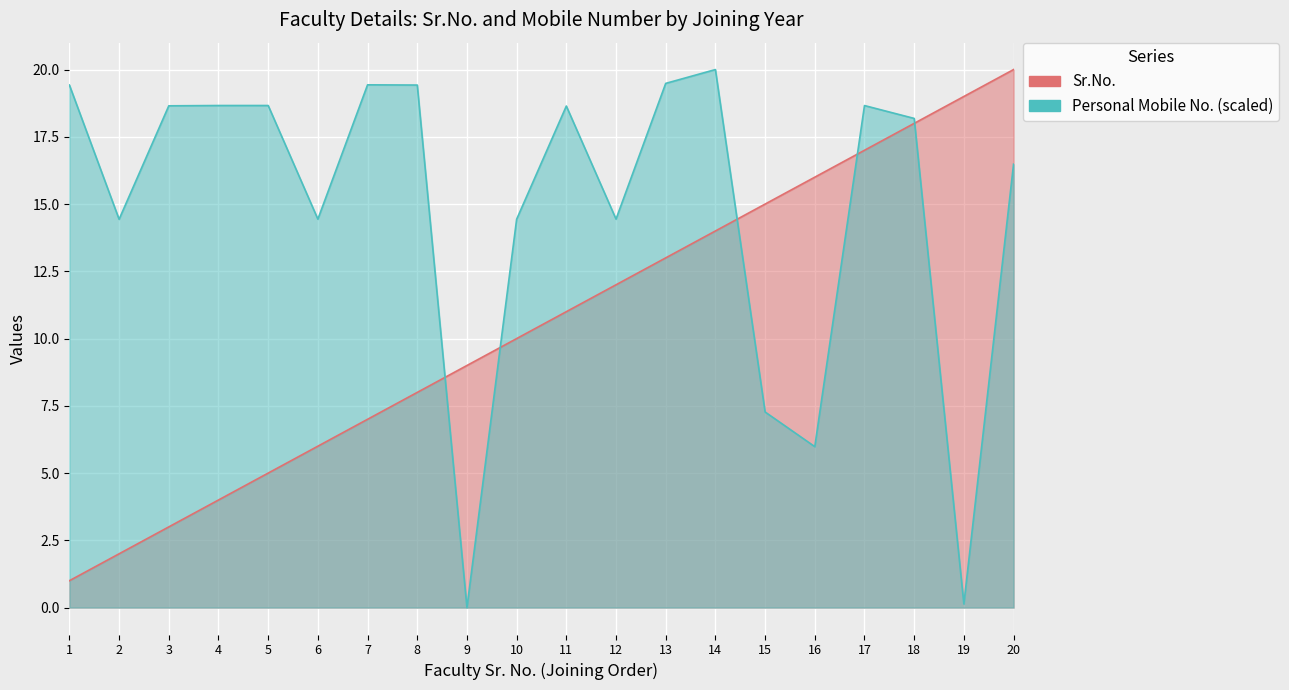

Which series has the largest range (max minus min)?

Personal Mobile No.